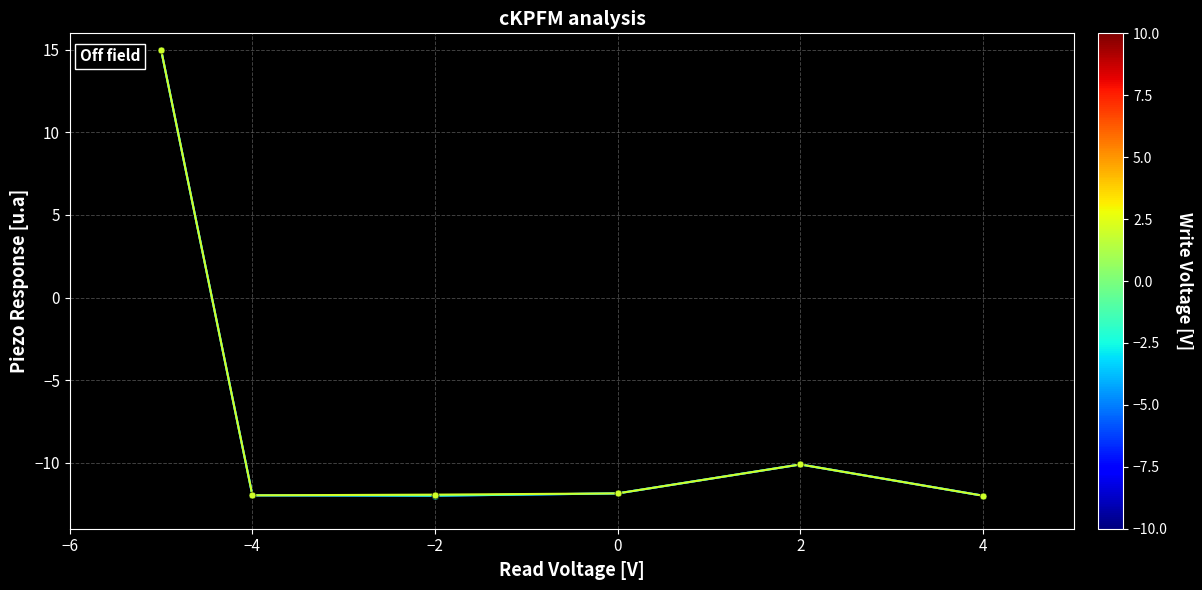

What is the greatest value displayed?

15.0